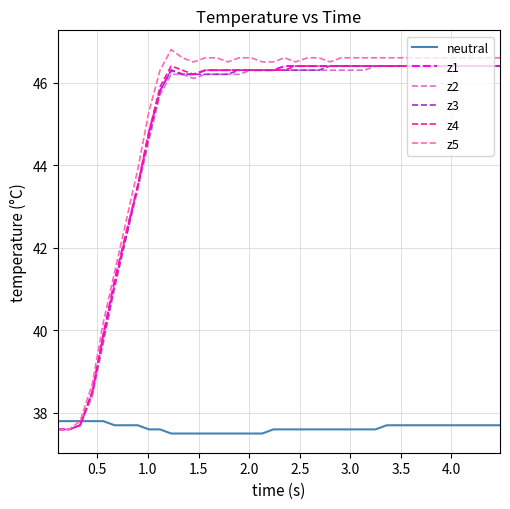

What is the highest value of the z3 series?

46.4